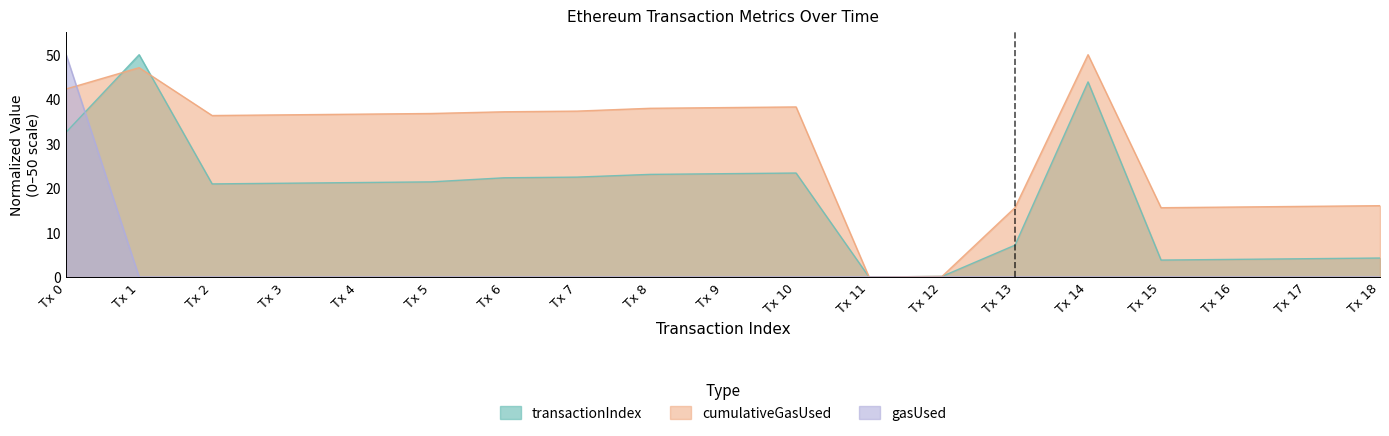

List the labels in order of transactionIndex value, largest first.

Tx 1, Tx 14, Tx 0, Tx 10, Tx 9, Tx 8, Tx 7, Tx 6, Tx 5, Tx 4, Tx 3, Tx 2, Tx 13, Tx 18, Tx 17, Tx 16, Tx 15, Tx 12, Tx 11